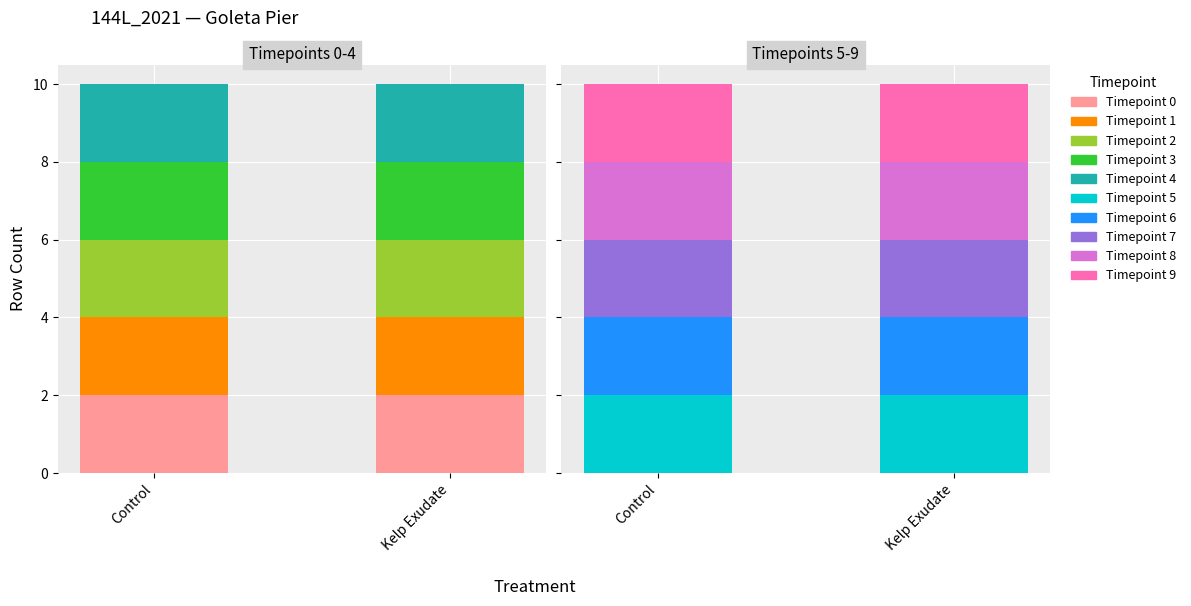

Which has a higher value, Kelp Exudate or 3?

Kelp Exudate